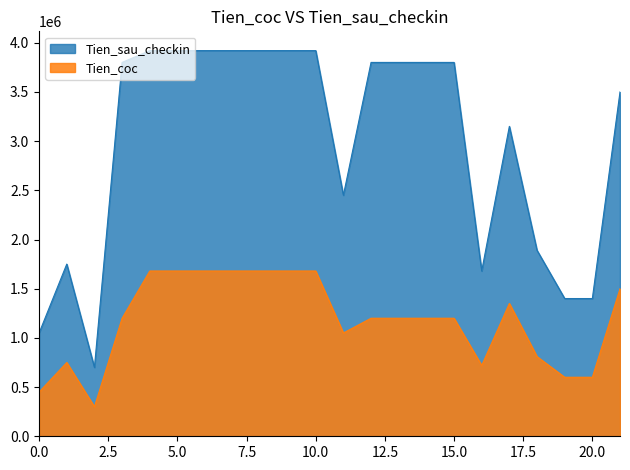

Between 13 and 0.0, which is larger?

13